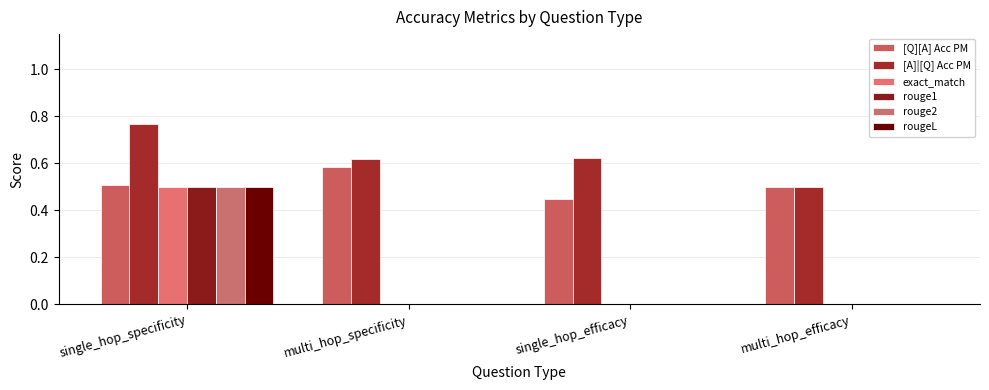

Is the value of [Q][A] Acc PM at multi_hop_specificity greater than the value of [A]|[Q] Acc PM at multi_hop_efficacy?

Yes